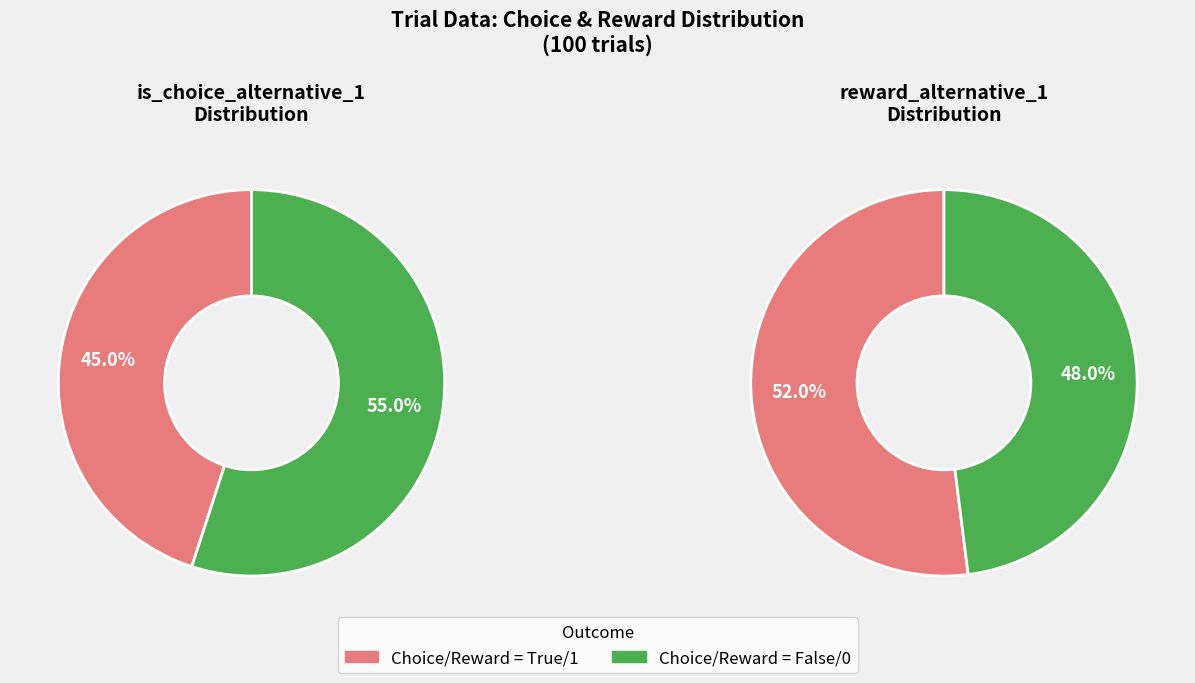

To the nearest percent, what is the difference between the false and true slice percentages?

10%